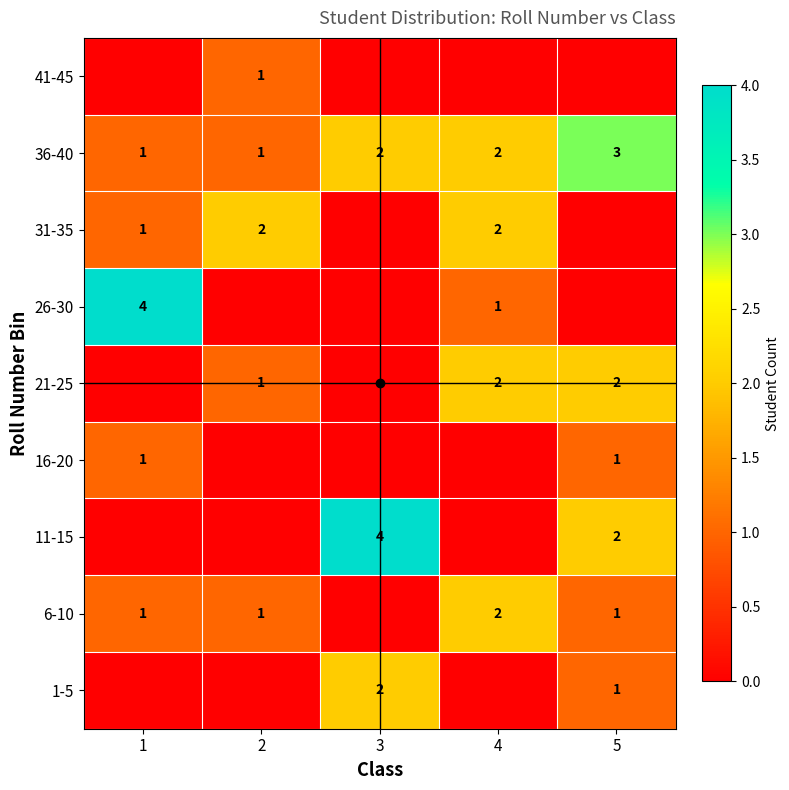

The 1-5 series shows 1 at 3. True or false?

False